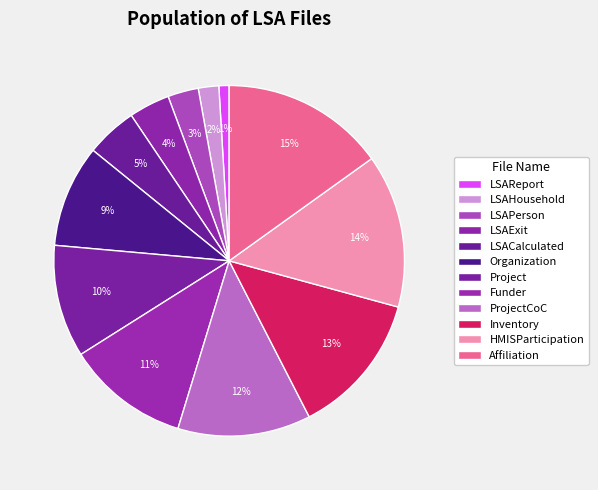

Does Funder account for over 50% of the chart?

No